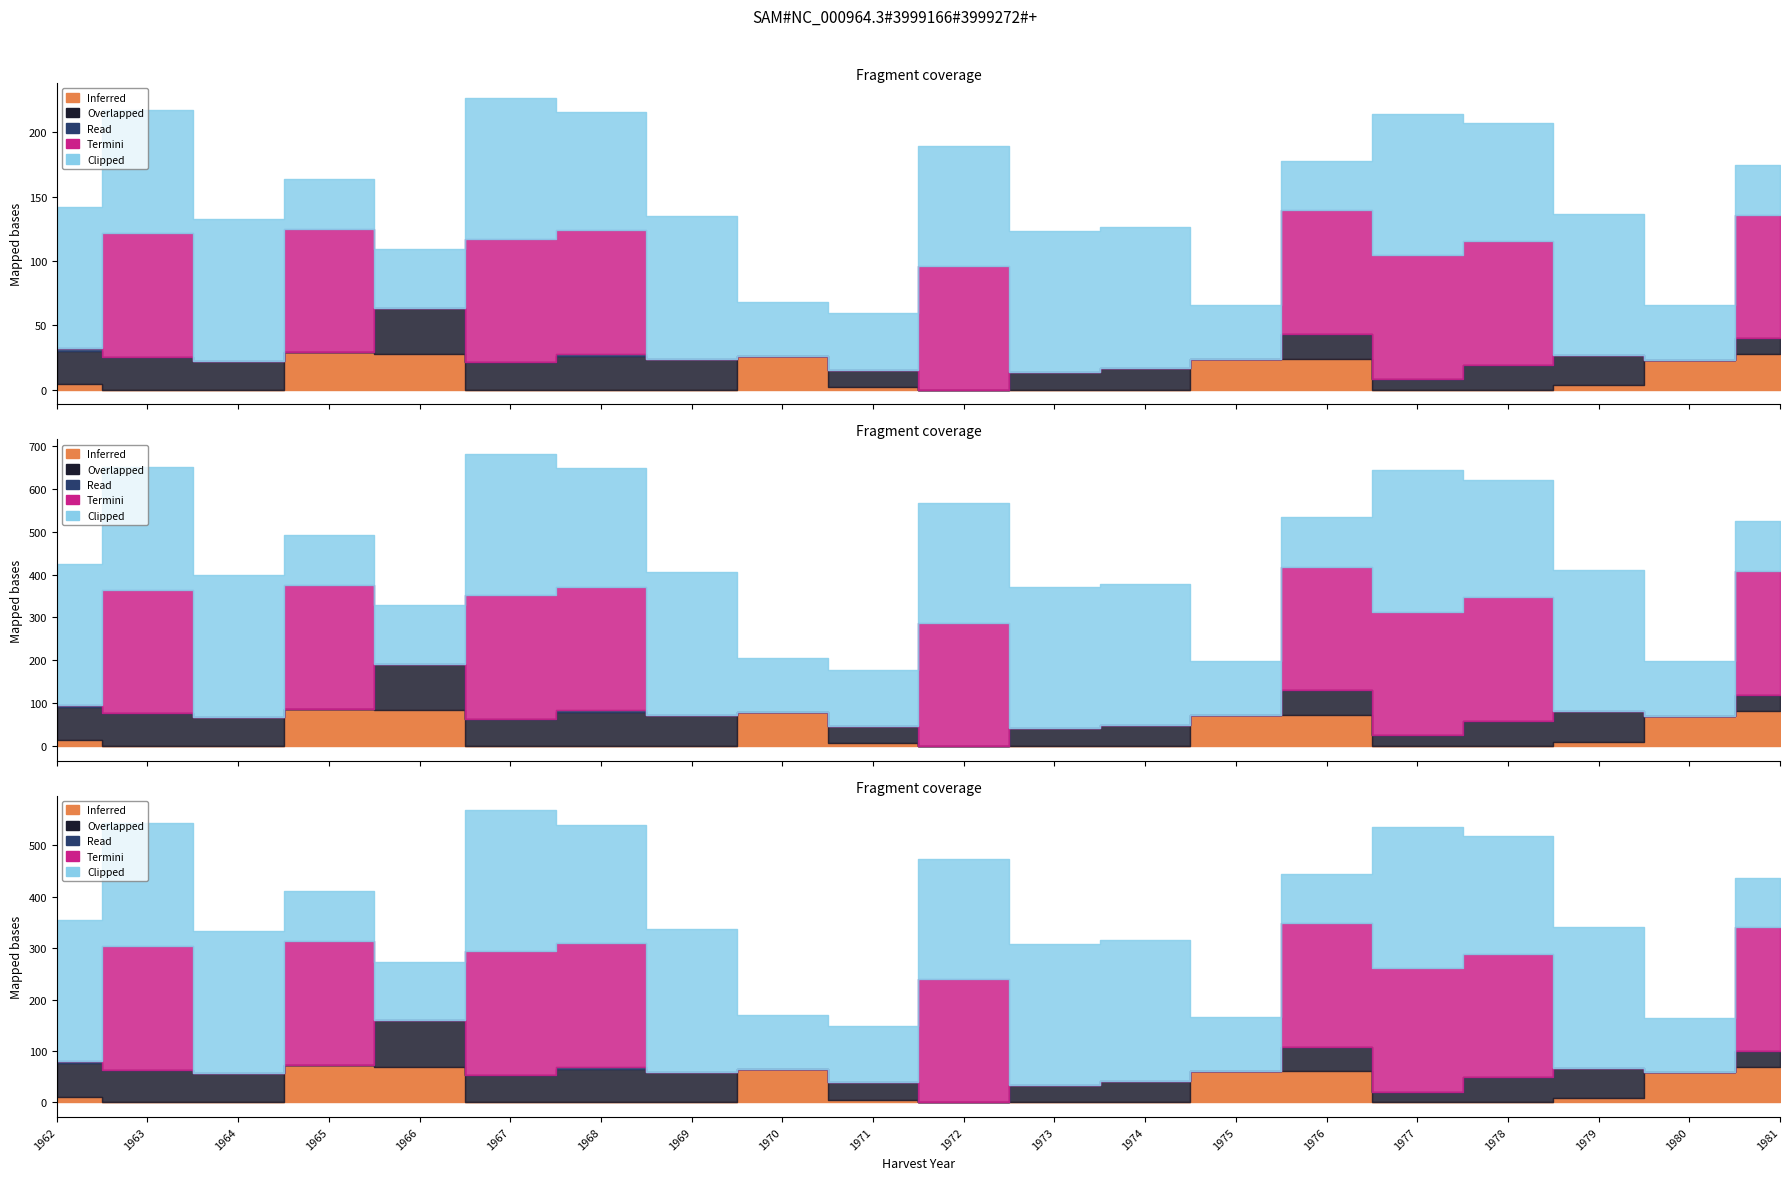

Which has a higher value, 1975 or 1978?

1975